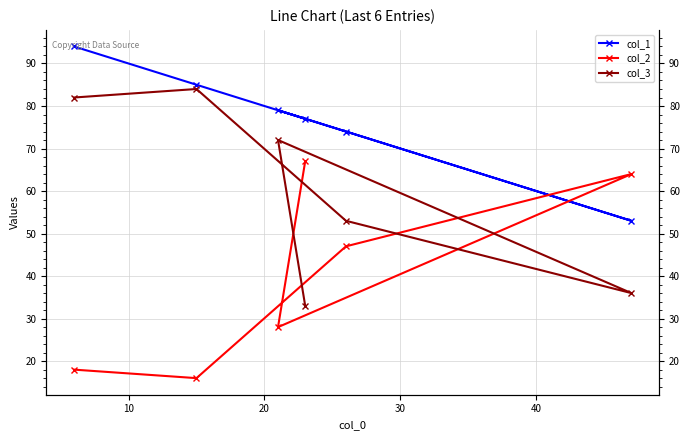

True or false: col_1 and col_3 cross at least once.

False